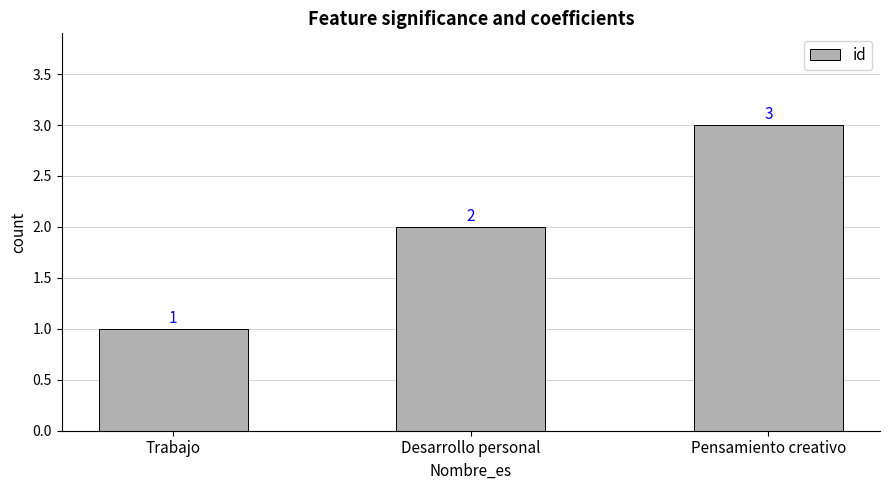

Is it true that the value at Pensamiento creativo is 3?

True